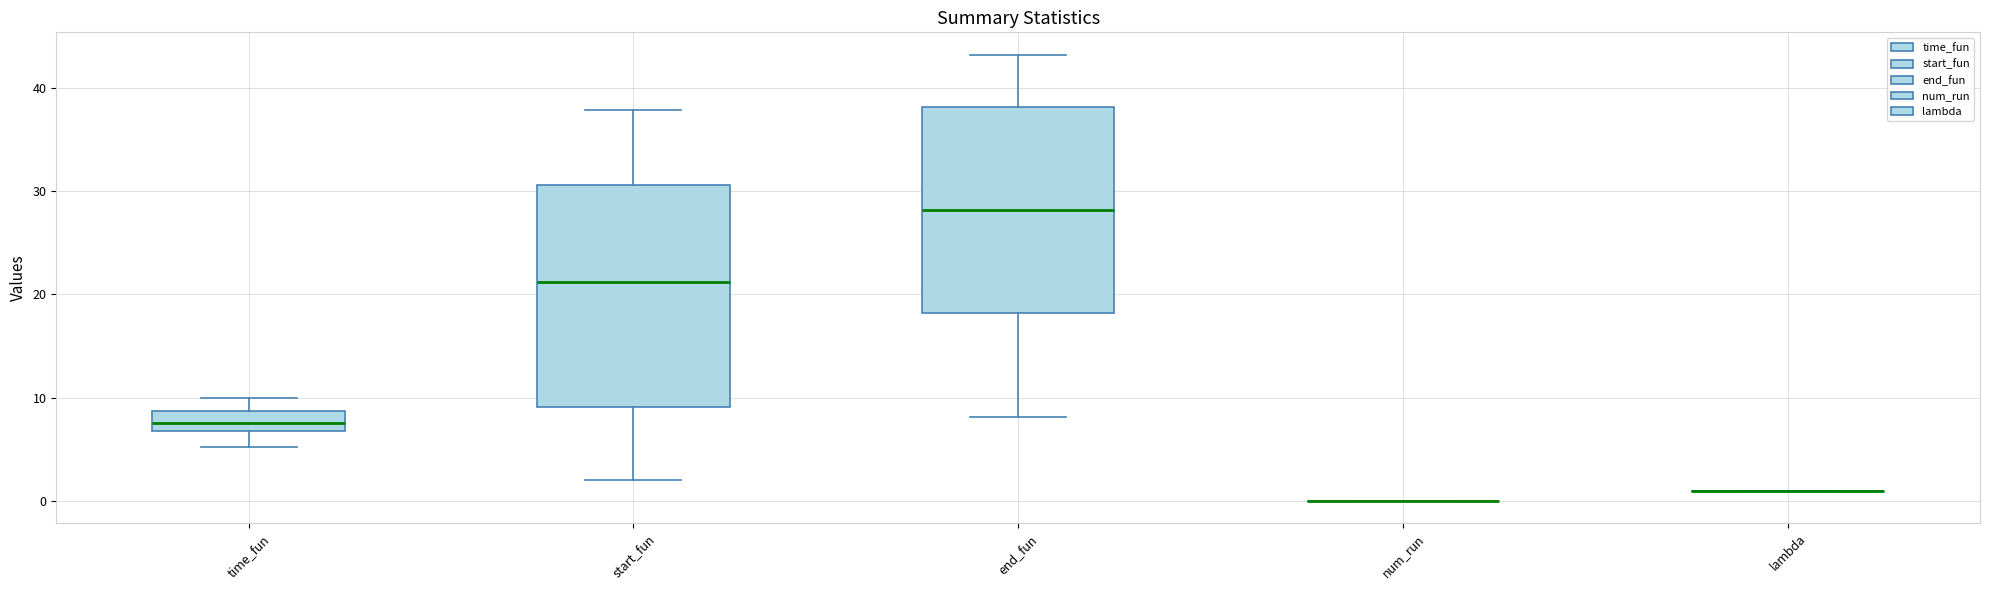

Reading left to right, read every box against the y-axis: the position of its median line, the range the box covers, and the ends of its whiskers. The values are not printed on the chart, so give them approximately, as read against the axis.

time_fun: median 8, box 7 to 9, whiskers 5 to 10
start_fun: median 21, box 9 to 31, whiskers 2 to 38
end_fun: median 28, box 18 to 38, whiskers 8 to 43
num_run: box collapsed to a line at 0, whiskers 0 to 0
lambda: box collapsed to a line at 1, whiskers 1 to 1